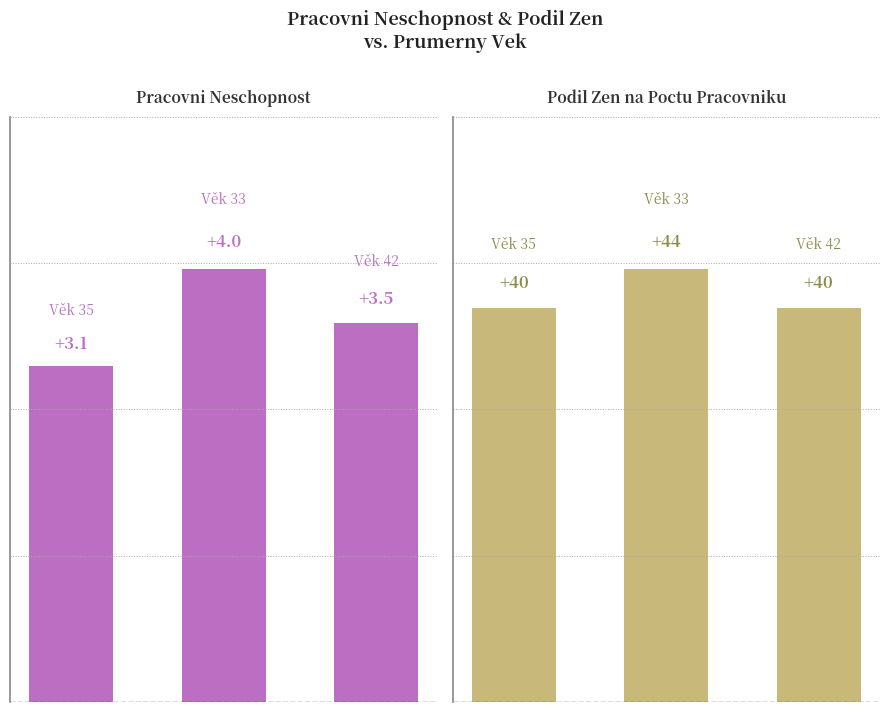

Which series changed the most between 1 and 2?

Podil Zen na Poctu Pracovniku